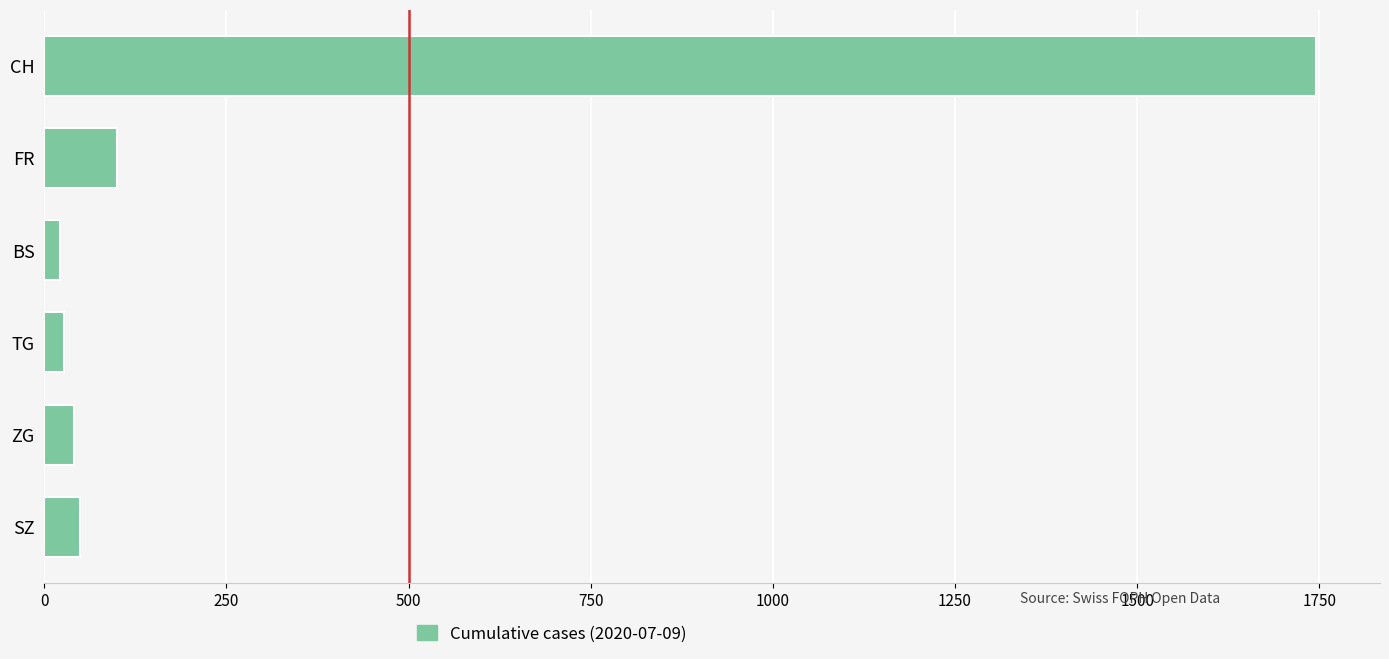

What is the maximum value shown in the chart?

1746